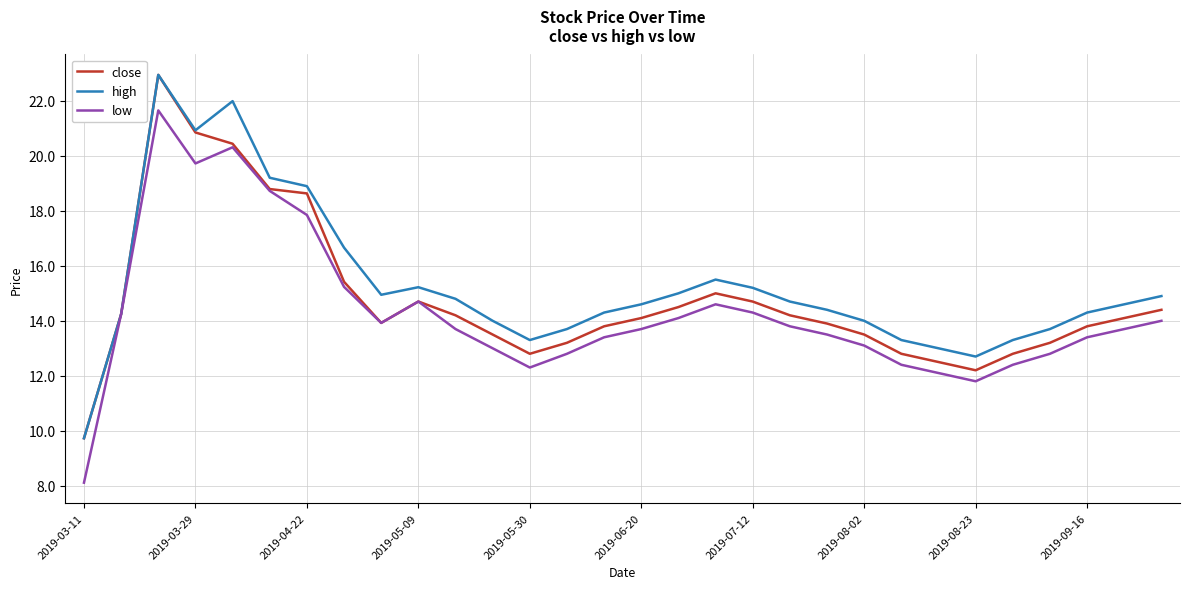

What is the minimum value shown in the chart?

8.1